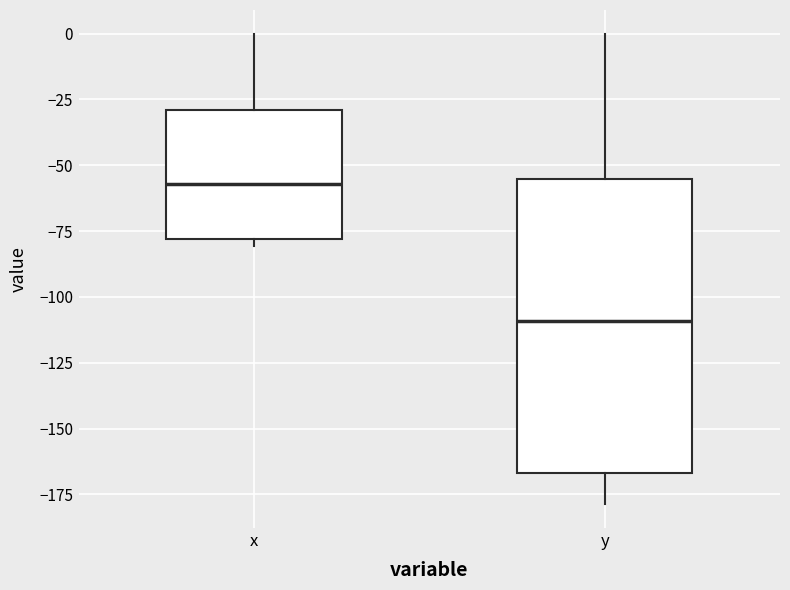

Which box is the tallest, from its lower edge to its upper edge?

y